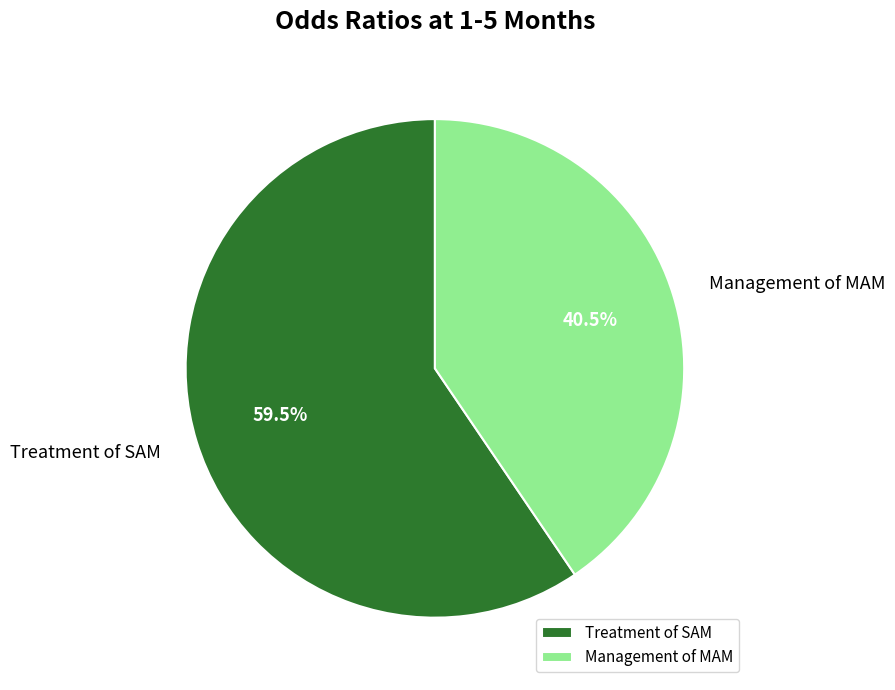

What is the smallest slice in the pie chart?

Management of MAM